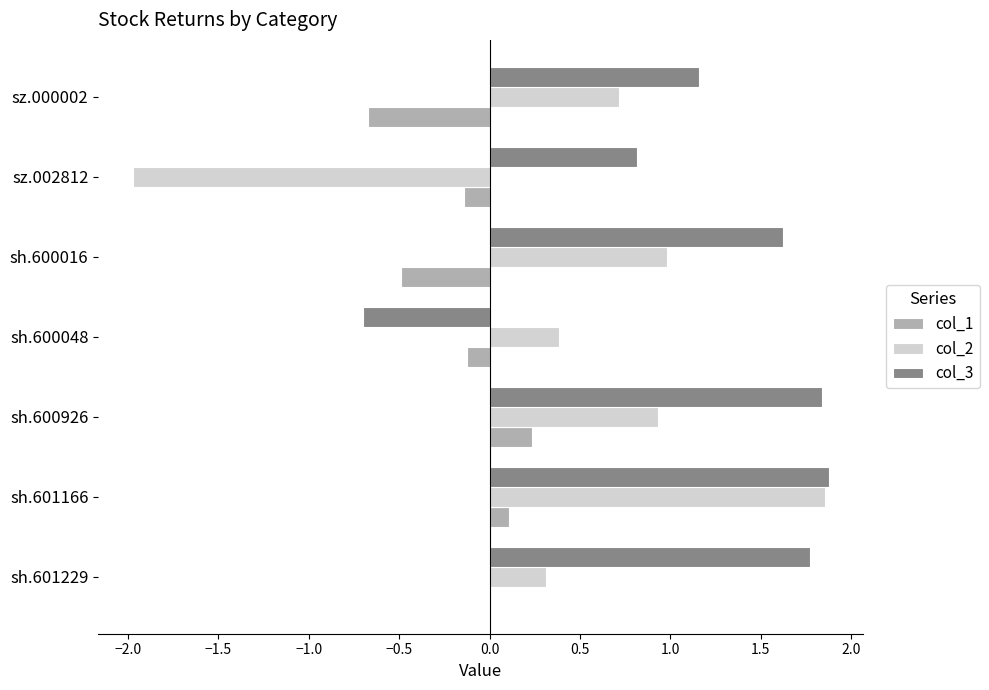

At which category is the sum across all series the highest?

sh.601166